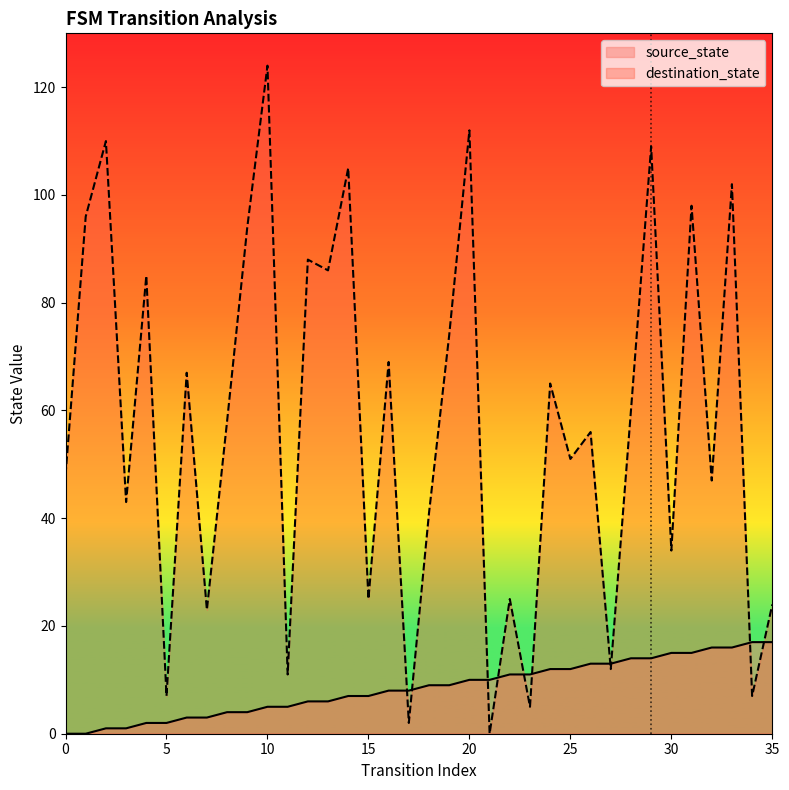

How many times do destination_state and source_state cross each other?

10